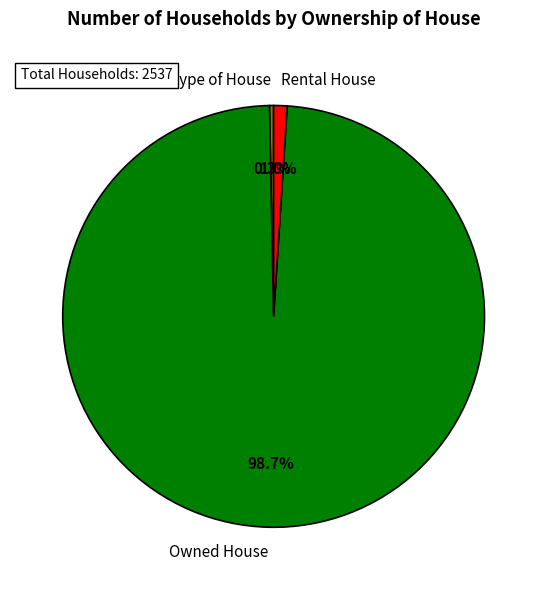

What is the largest slice in the pie chart?

Owned House